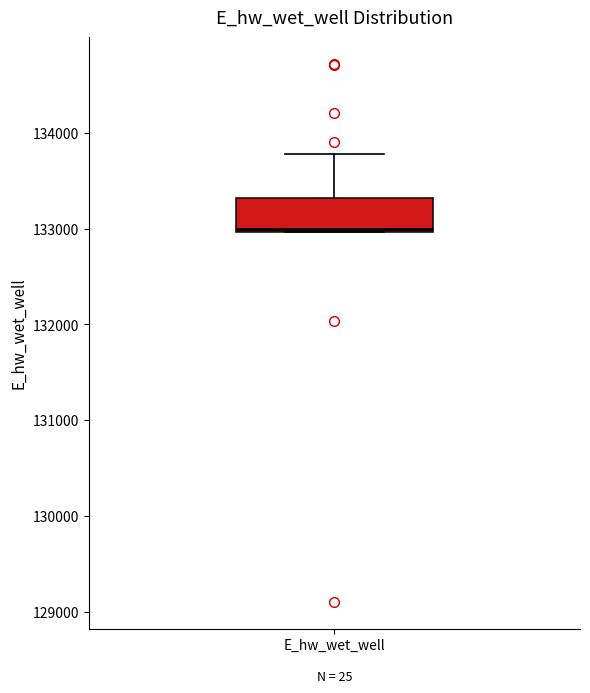

Where is the lower edge of the box for E_hw_wet_well on the y-axis? The values are not printed on the chart, so give them approximately, as read against the axis.

133000